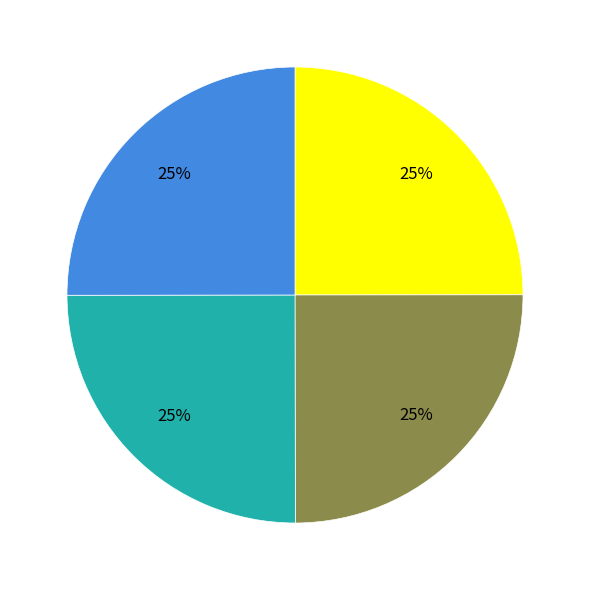

Is there any slice that represents more than half of the pie?

No